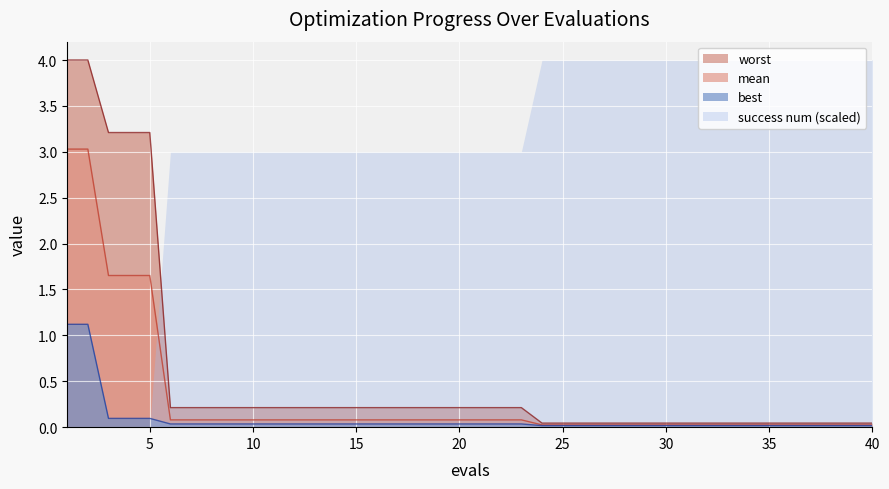

What is the total value across all series at 17?

0.3